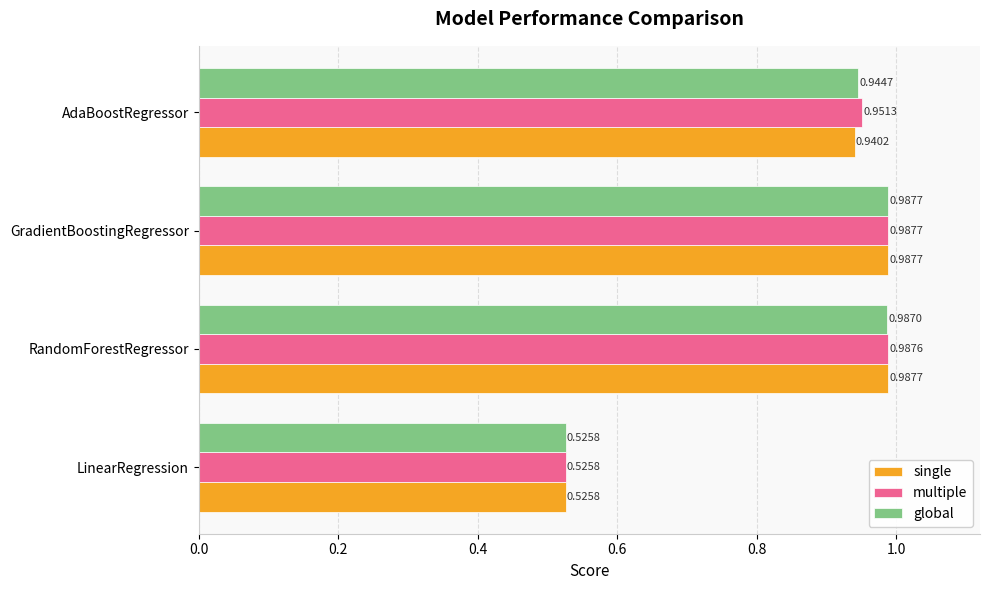

Which series changed the most between LinearRegression and RandomForestRegressor?

single